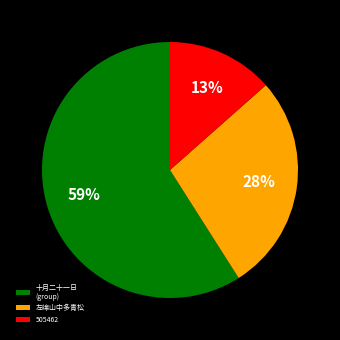

To the nearest percent, what is the difference between the 十月二十一日 (group) and 505462 slice percentages?

46%